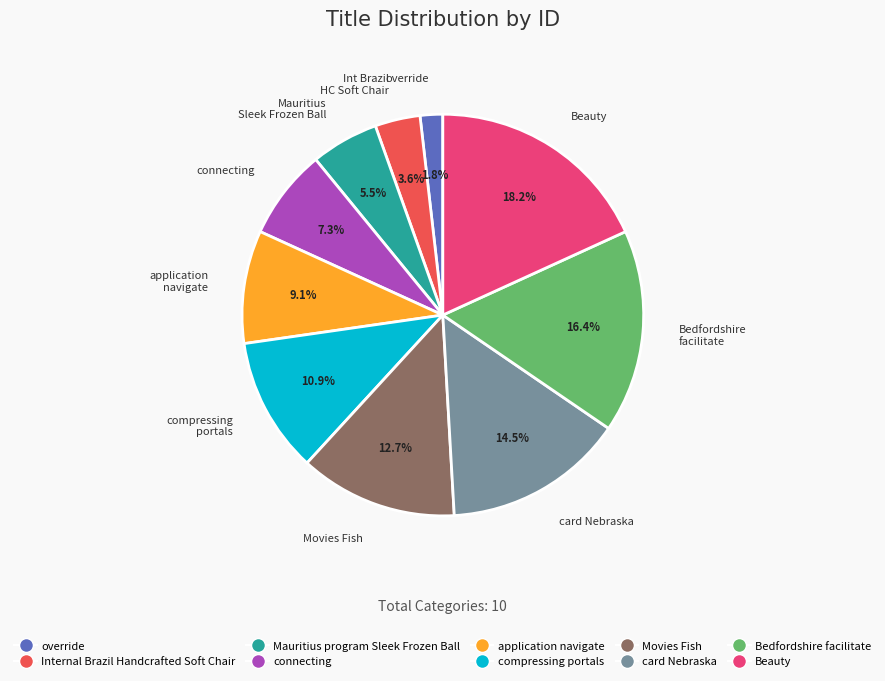

Combined, do Bedfordshire facilitate and connecting account for over 50%?

No